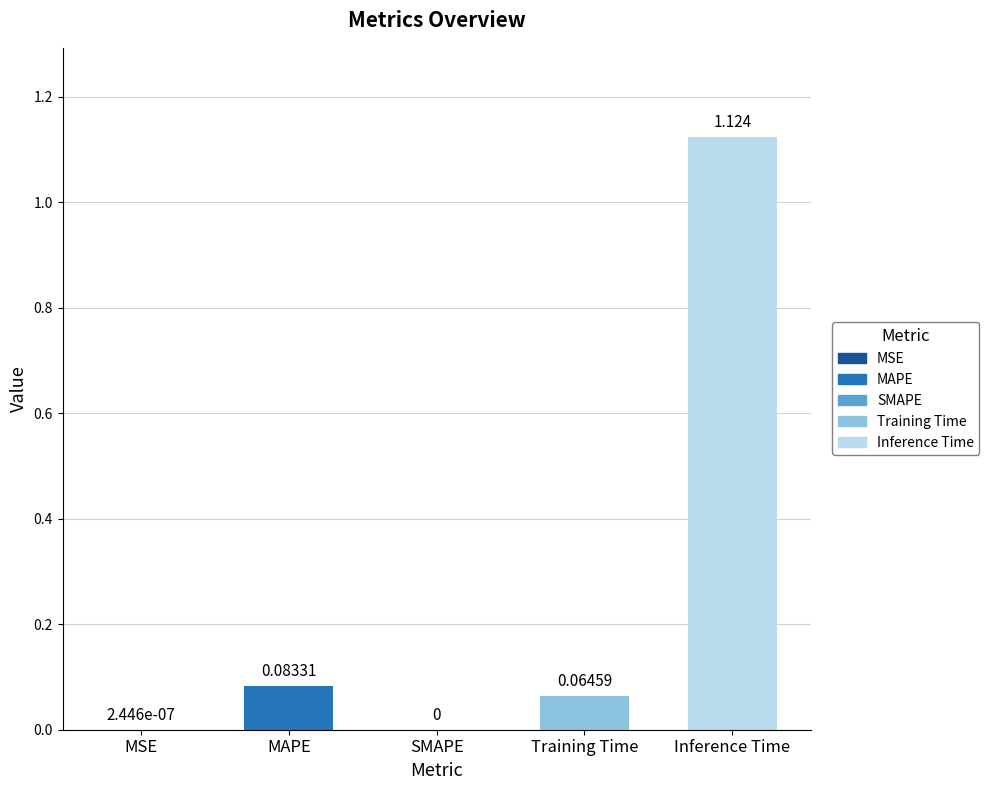

Which category has the highest value across all series?

Inference Time